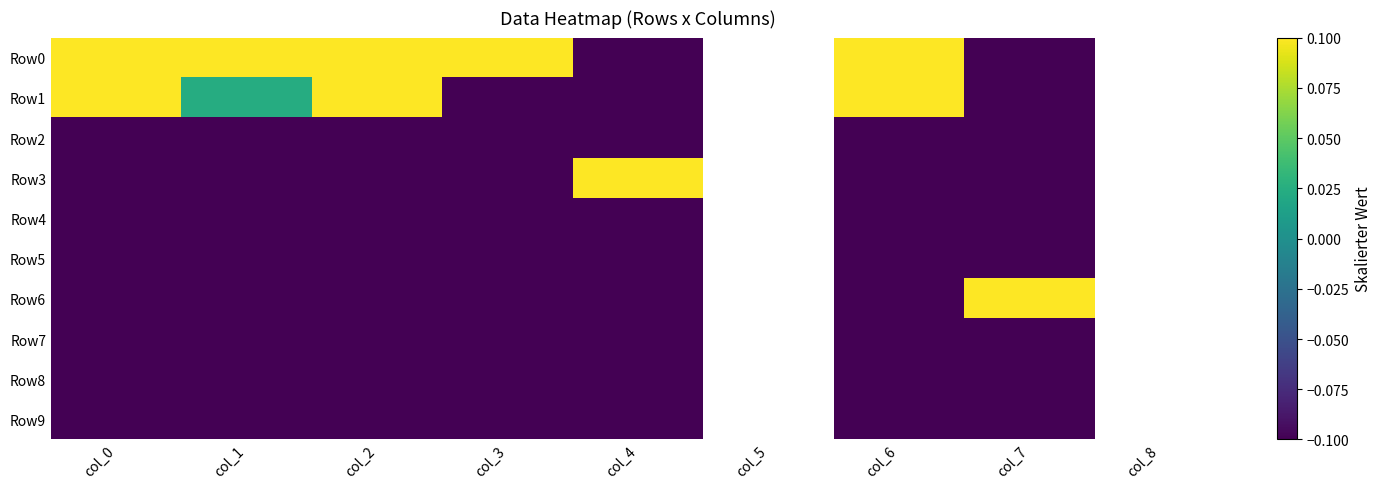

The value of Row6 at col_6 is -0.5. True or false?

True